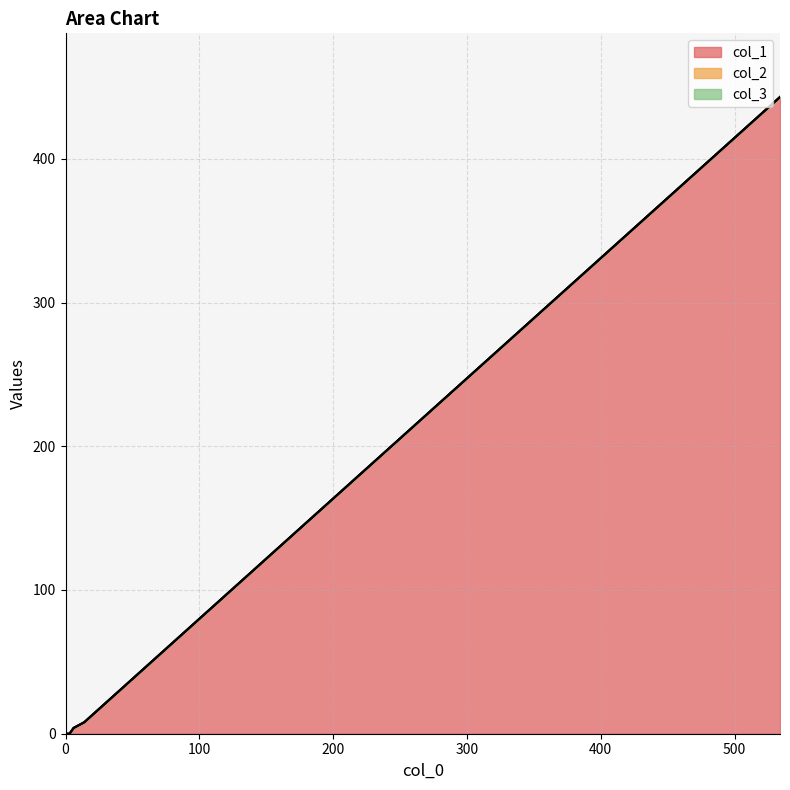

True or false: col_3 has more than 0 points higher than both neighbors.

False